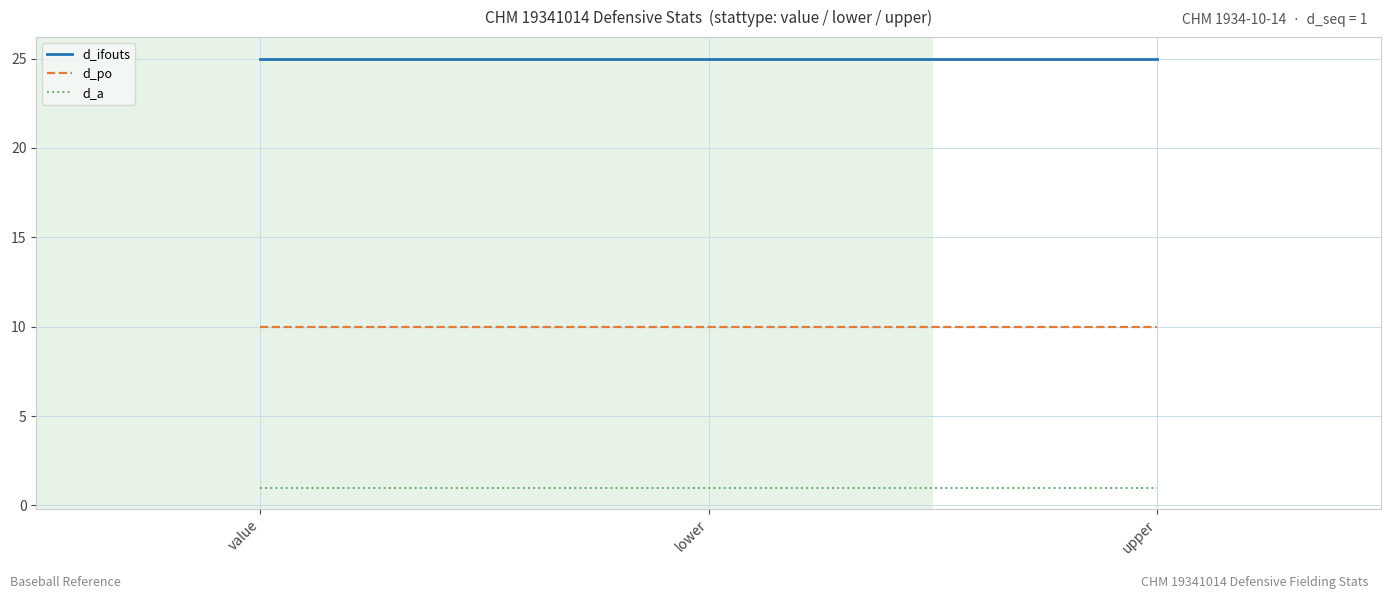

Is it true that d_po equals 10 at upper?

True